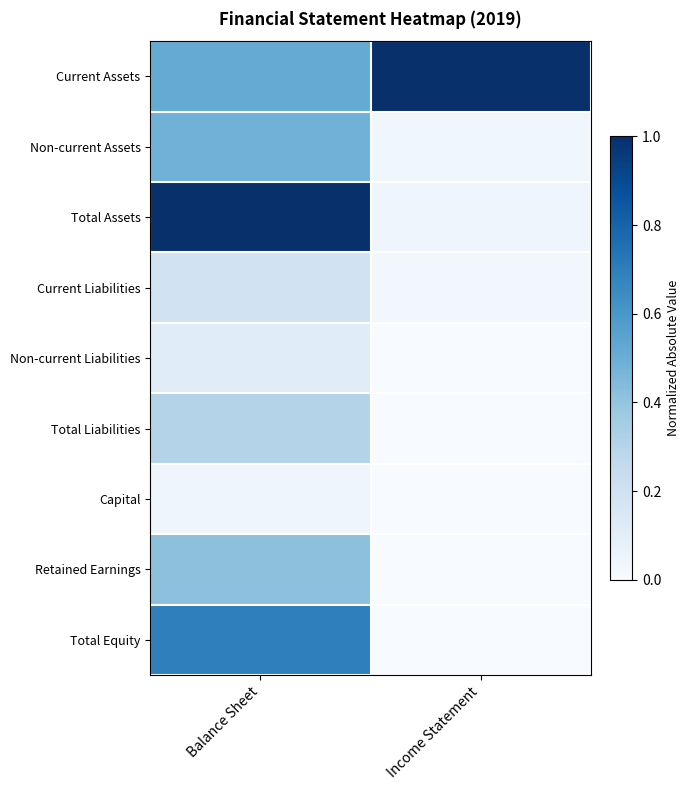

What is the greatest value displayed?

1.0